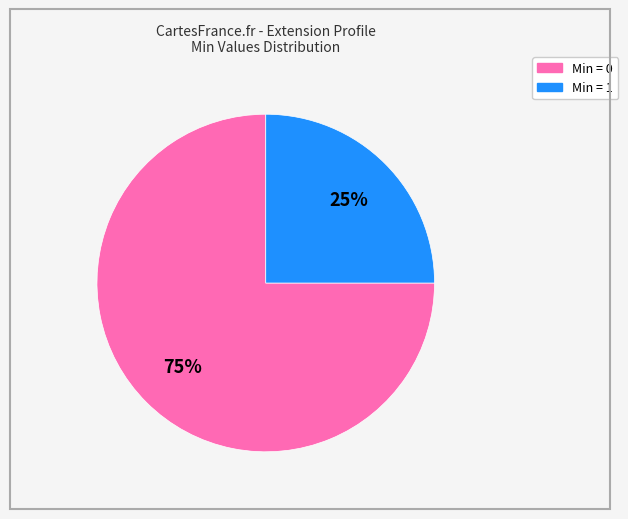

Does any single category account for the majority?

Yes